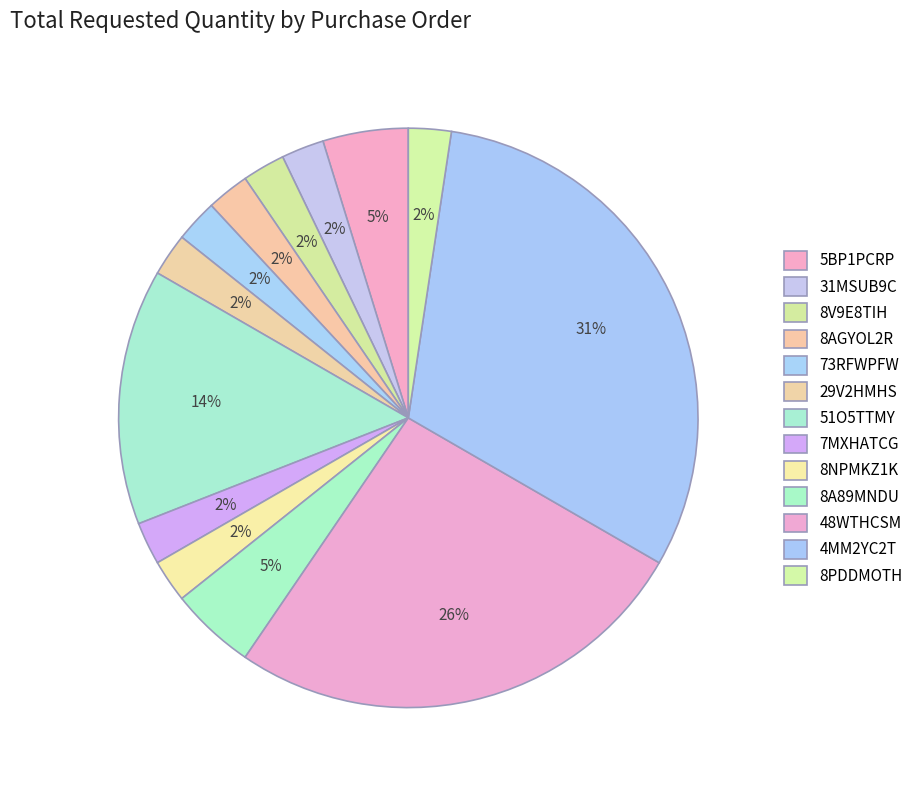

Which has a higher value, 8A89MNDU or 51O5TTMY?

51O5TTMY